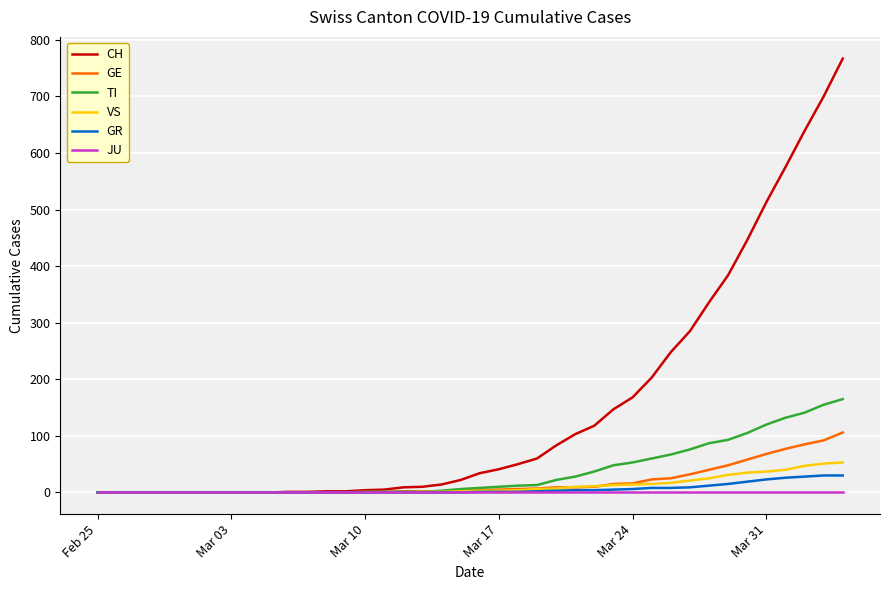

Which series has the largest total across all categories?

CH